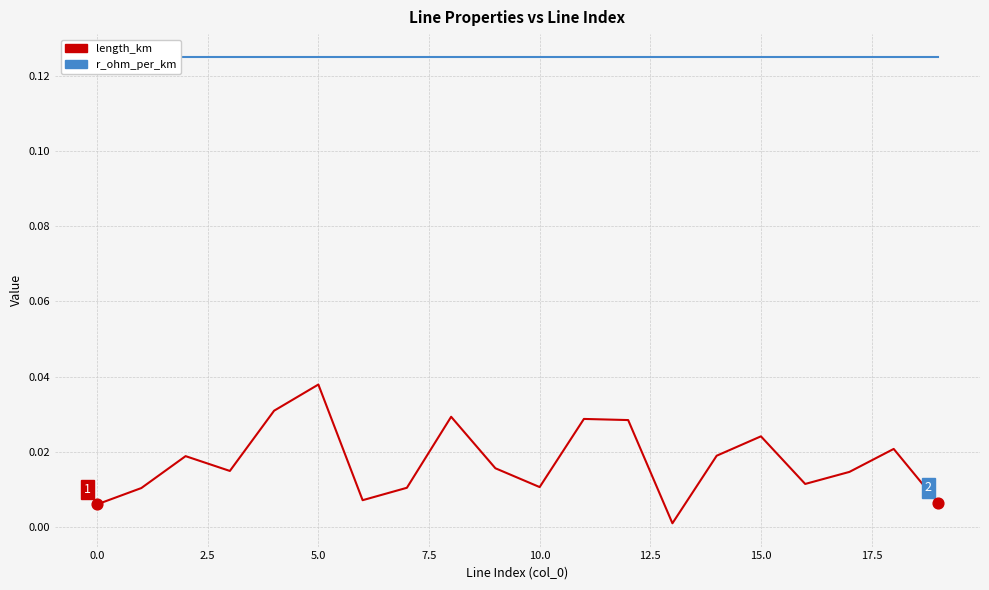

Which series has the widest spread of Y values?

length_km